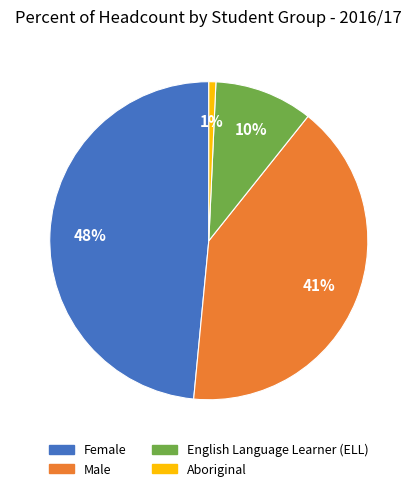

To the nearest percent, what percentage of the pie is English Language Learner (ELL)?

10%